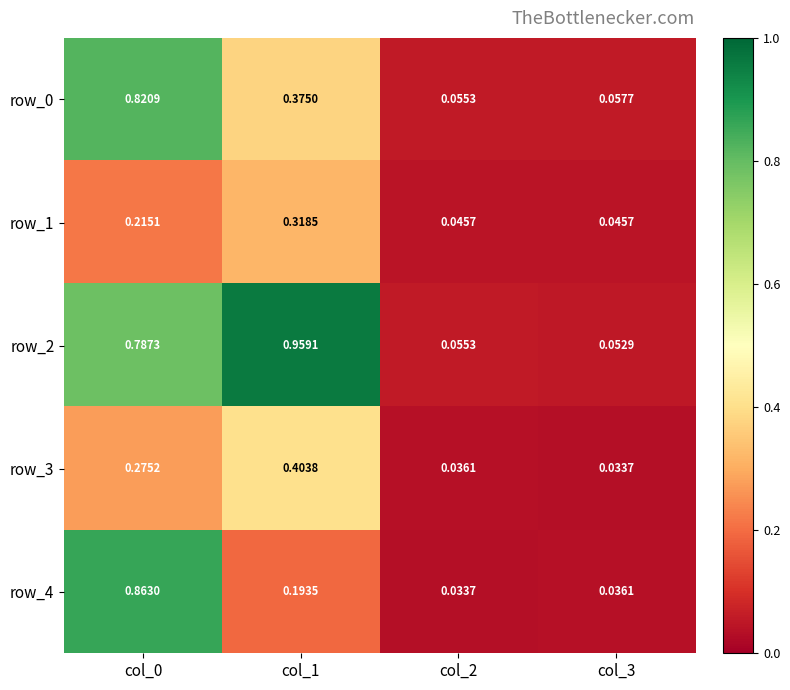

Is the value of row_2 at col_2 greater than the value of row_0 at col_3?

No